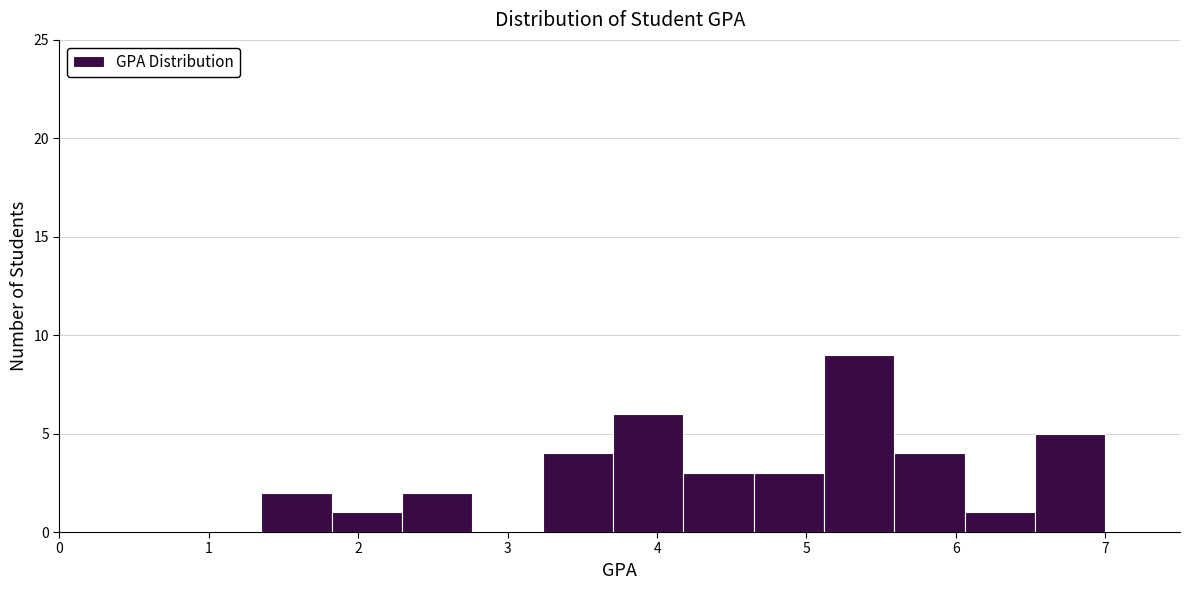

Reading left to right, list every bar in this chart as the range it spans on the x-axis followed by its height. Neither the bar edges nor the heights are printed on the chart, so give them approximately, as read against the axes.

1.4 to 1.8: 2
1.8 to 2.3: 1
2.3 to 2.8: 2
2.8 to 3.2: 0
3.2 to 3.7: 4
3.7 to 4.2: 6
4.2 to 4.6: 3
4.6 to 5.1: 3
5.1 to 5.6: 9
5.6 to 6.1: 4
6.1 to 6.5: 1
6.5 to 7.0: 5